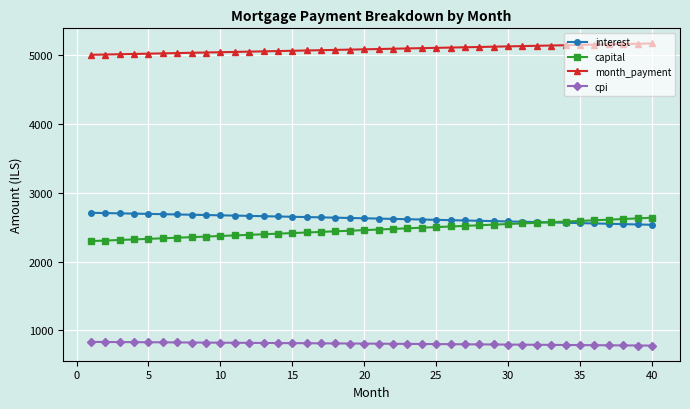

At how many categories does at least one series exceed 4090?

40